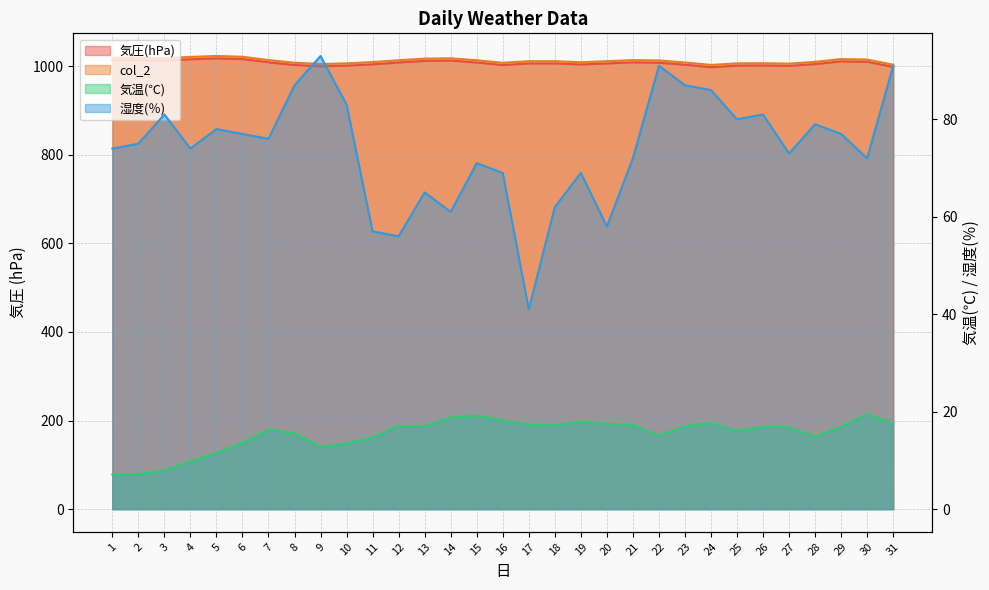

How many lines are shown in the chart?

4